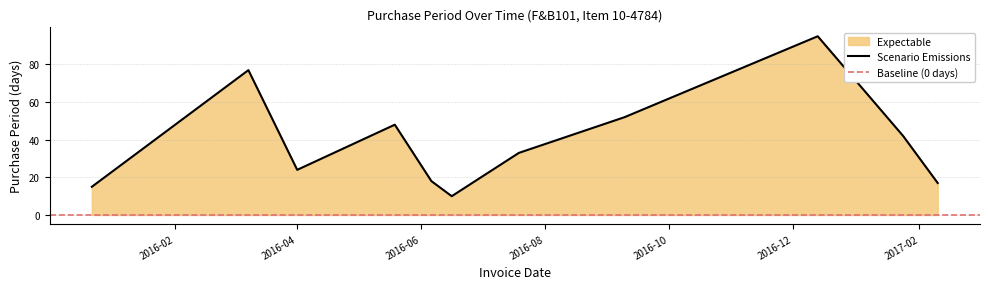

What is the minimum value shown in the chart?

10